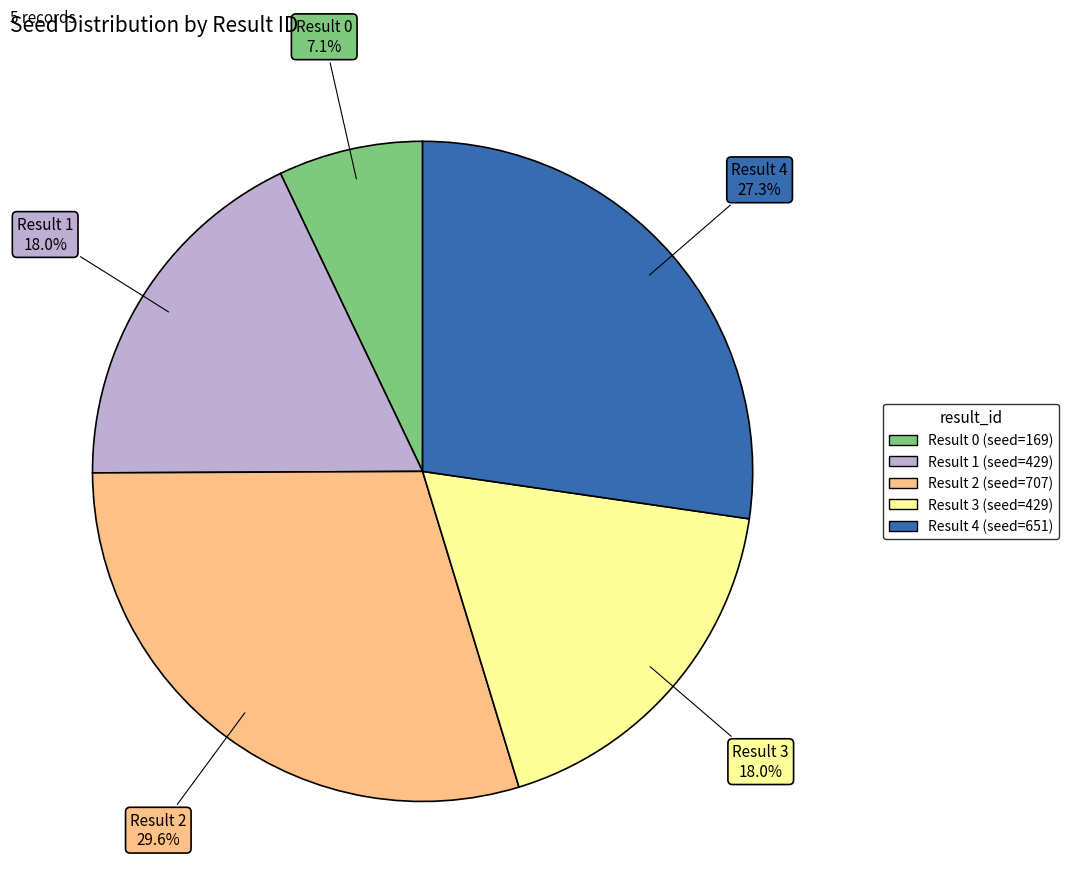

Is there any slice that represents more than half of the pie?

No